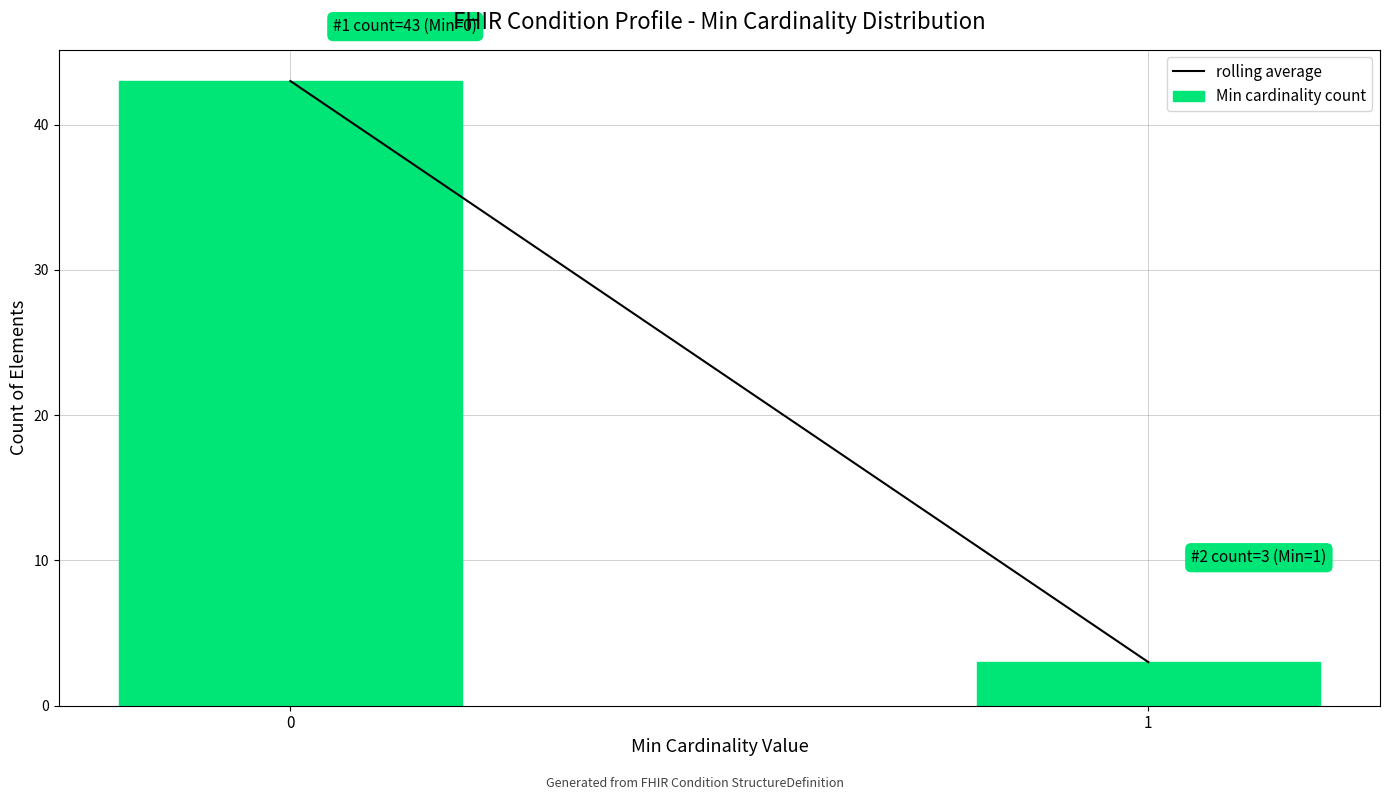

Reading right to left, what are all the values shown in this chart?

1=3	0=43